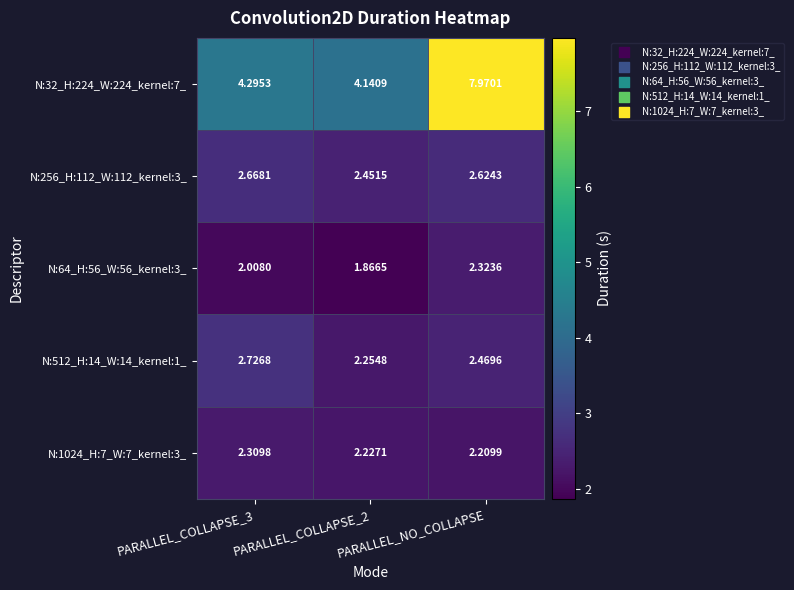

Which series has the widest spread of values?

N:32_H:224_W:224_kernel:7_